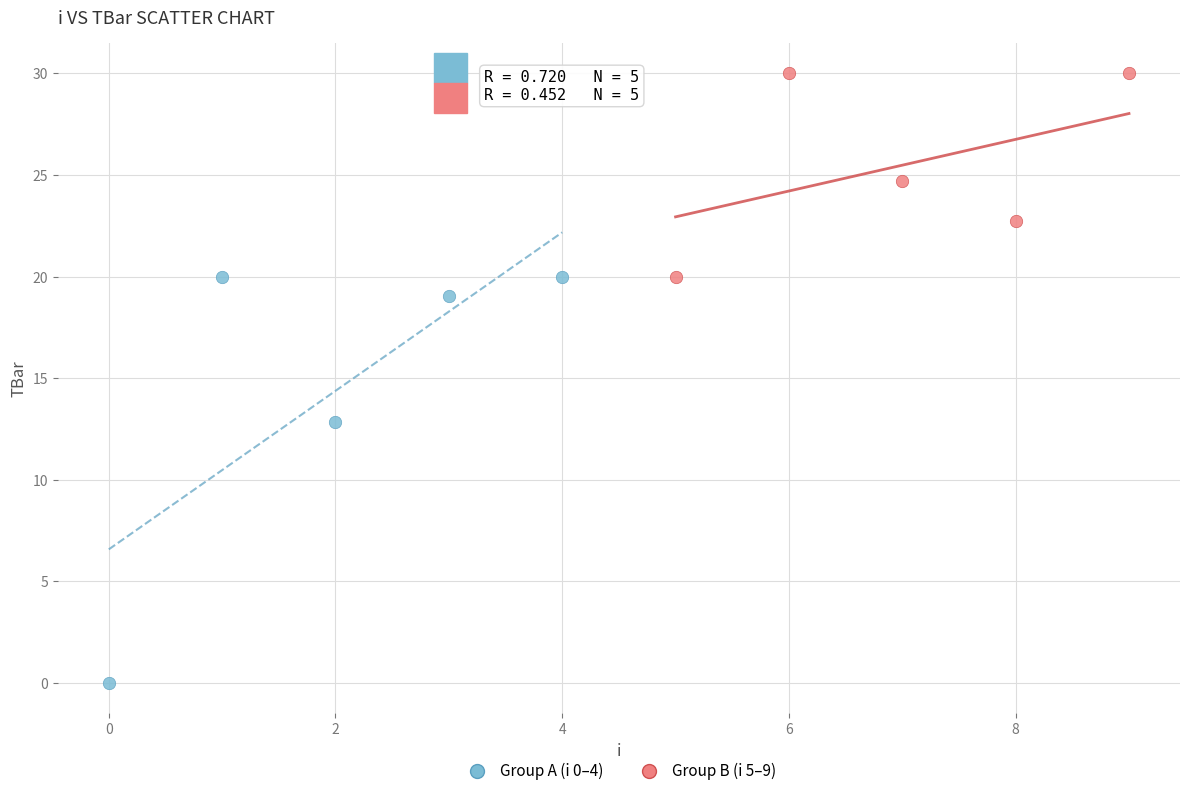

Which series reaches the minimum Y coordinate?

Group A (i 0–4)